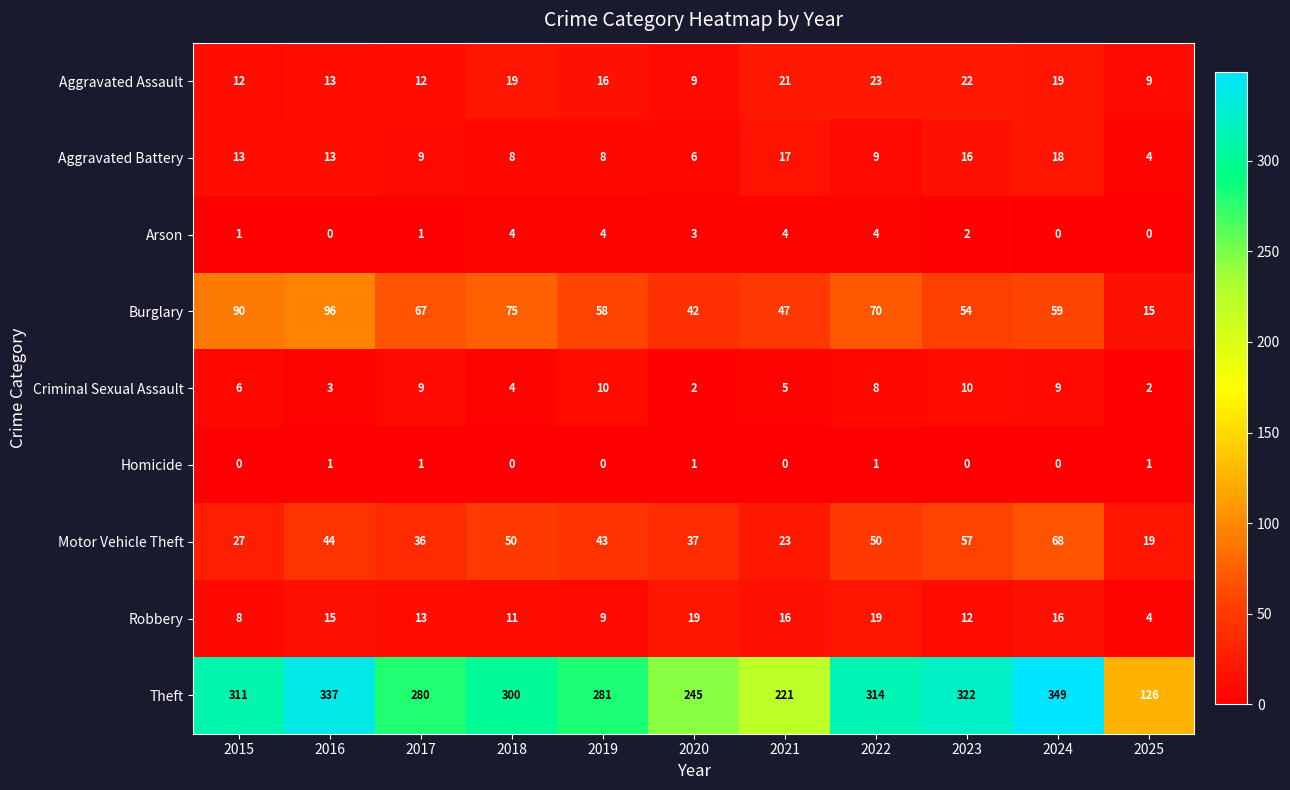

Which series has the widest spread of values?

Theft